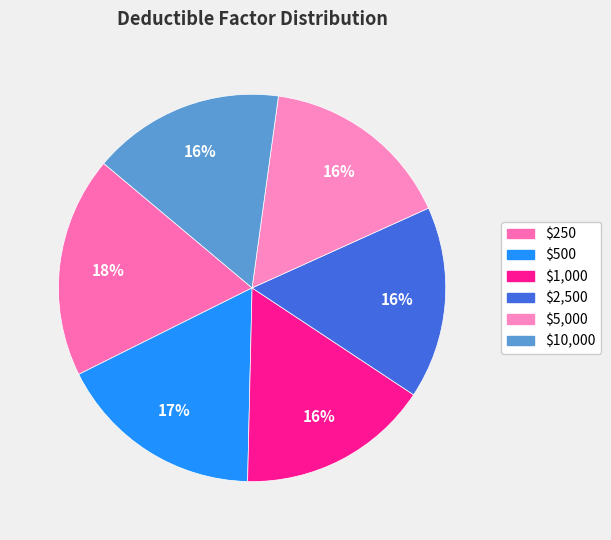

The $10,000 slice represents 16% of the pie. True or false?

True